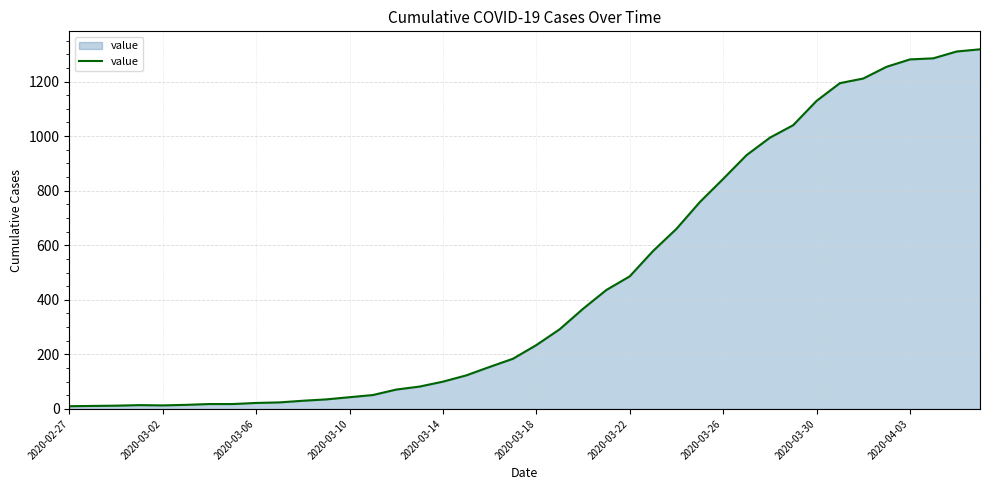

What is the greatest value displayed?

1318